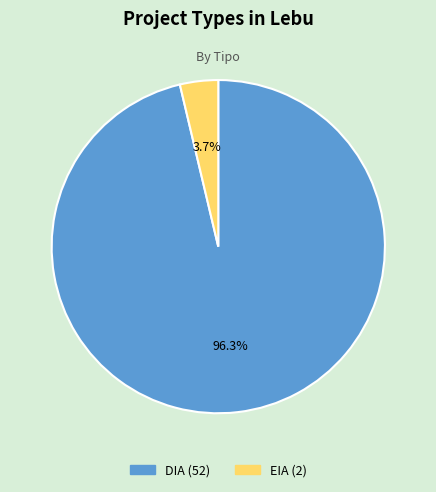

To the nearest percent, what is the difference between the EIA and DIA slice percentages?

93%